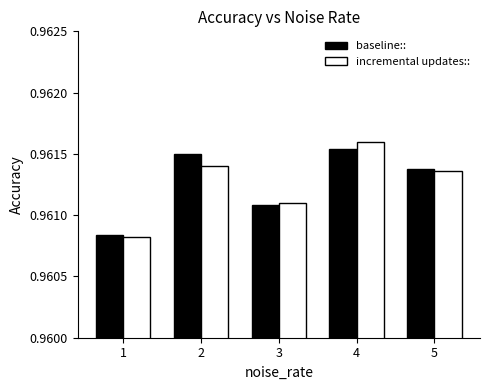

List the labels in order of baseline:: value, largest first.

4, 2, 5, 3, 1